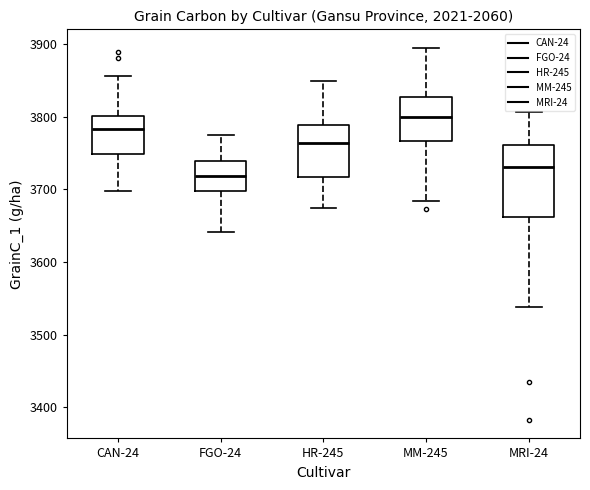

Reading left to right, read every box against the y-axis: the position of its median line, the range the box covers, and the ends of its whiskers. The values are not printed on the chart, so give them approximately, as read against the axis.

CAN-24: median 3780, box 3750 to 3800, whiskers 3700 to 3860
FGO-24: median 3720, box 3700 to 3740, whiskers 3640 to 3770
HR-245: median 3760, box 3720 to 3790, whiskers 3670 to 3850
MM-245: median 3800, box 3770 to 3830, whiskers 3680 to 3890
MRI-24: median 3730, box 3660 to 3760, whiskers 3540 to 3810